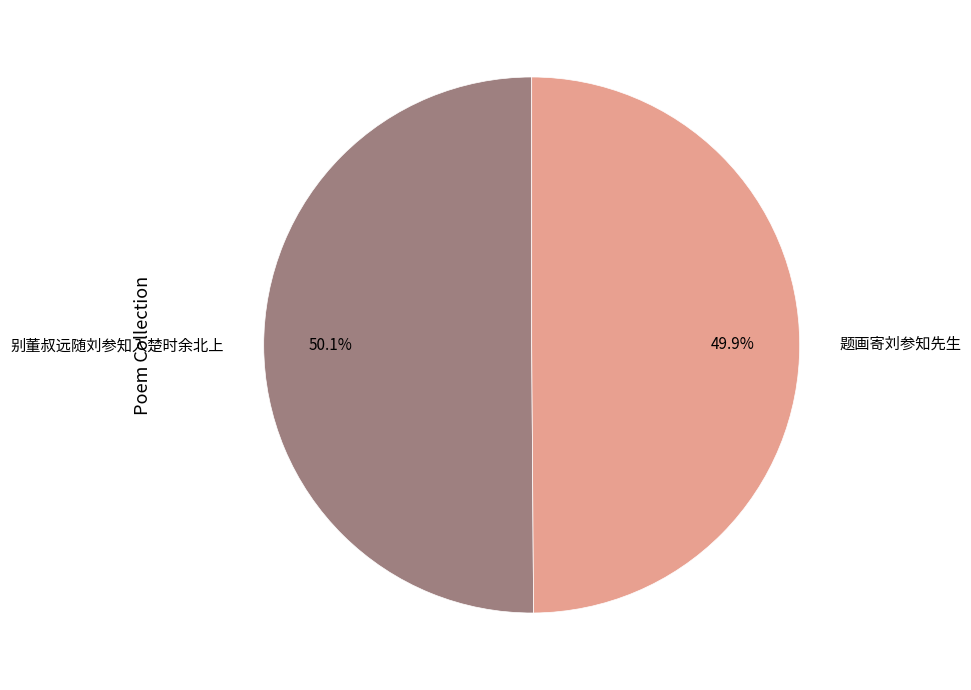

Does any single category account for the majority?

Yes